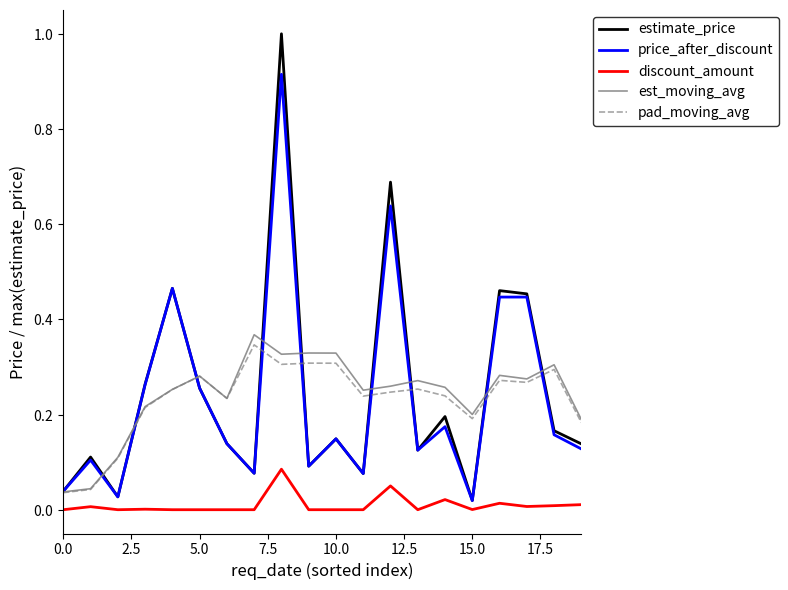

Which series has the largest range (max minus min)?

estimate_price